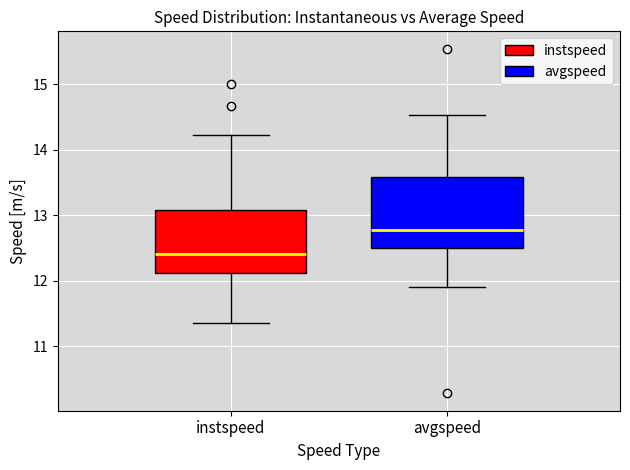

Reading left to right, transcribe this box plot: for each box, give where its median line is, the range the box spans, and where its two whiskers end, as read against the y-axis. The values are not printed on the chart, so give them approximately, as read against the axis.

instspeed: median 12.4, box 12.1 to 13.1, whiskers 11.4 to 14.2
avgspeed: median 12.8, box 12.5 to 13.6, whiskers 11.9 to 14.5